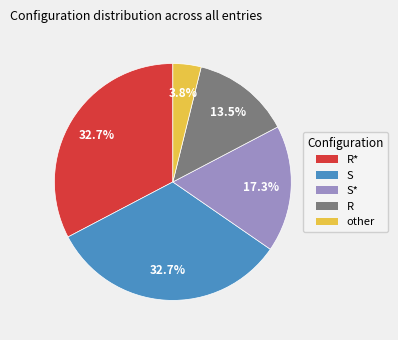

Does any single category account for the majority?

No